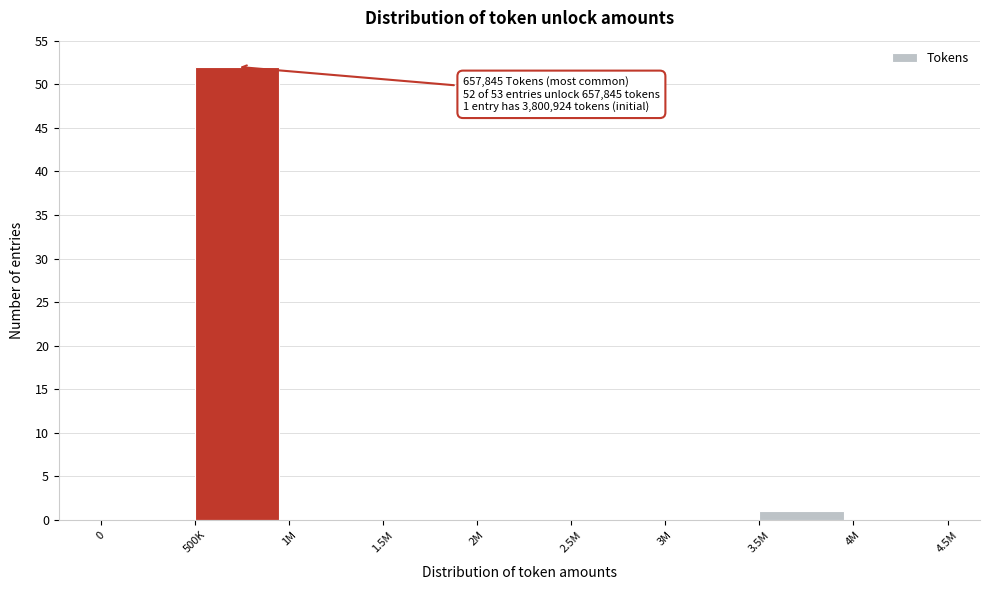

Reading left to right, list all the values displayed in this chart.

0=0	500K=52	1M=0	1.5M=0	2M=0	2.5M=0	3M=0	3.5M=1	4M=0